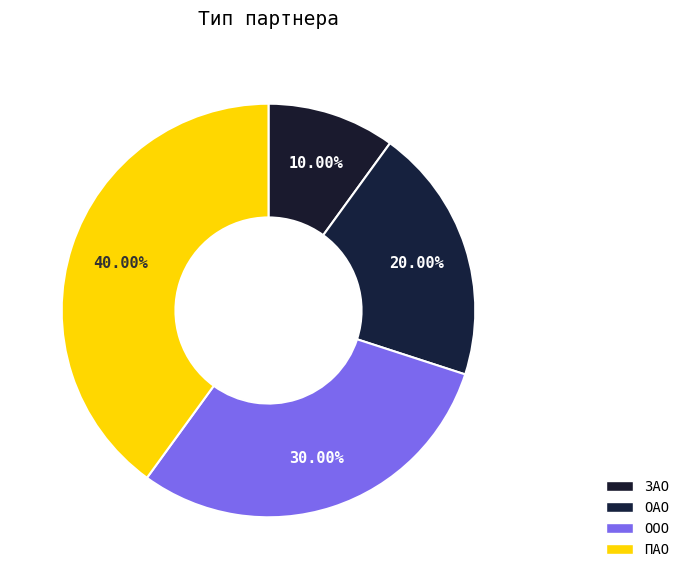

Which slice is the largest?

ПАО